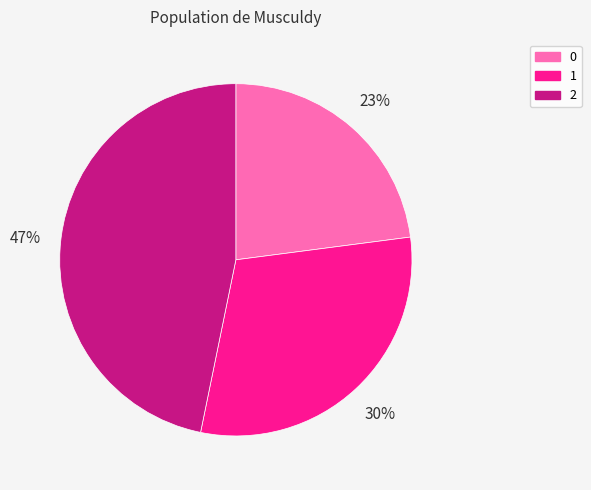

Count the number of slices in the pie.

3